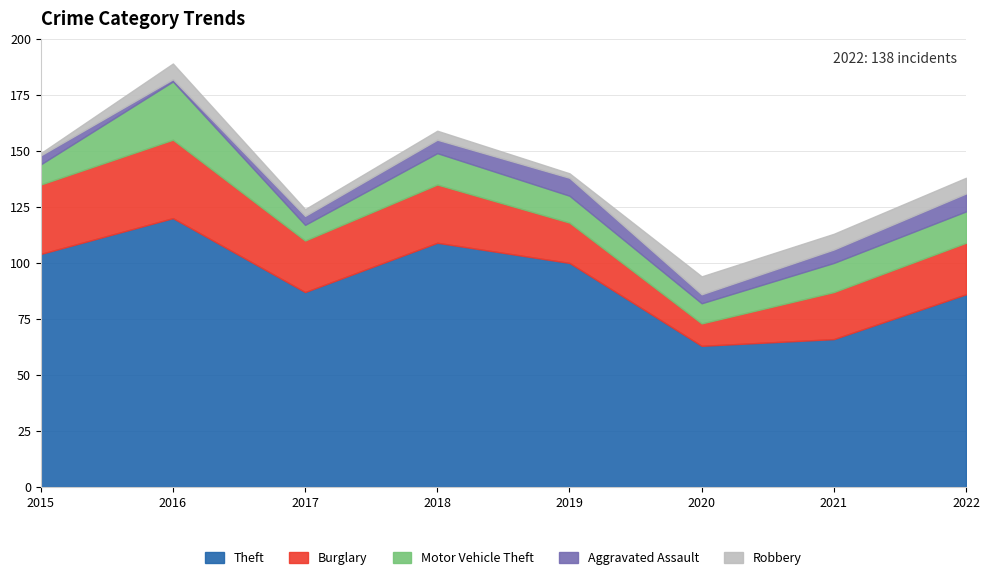

Count the number of categories in the chart.

8